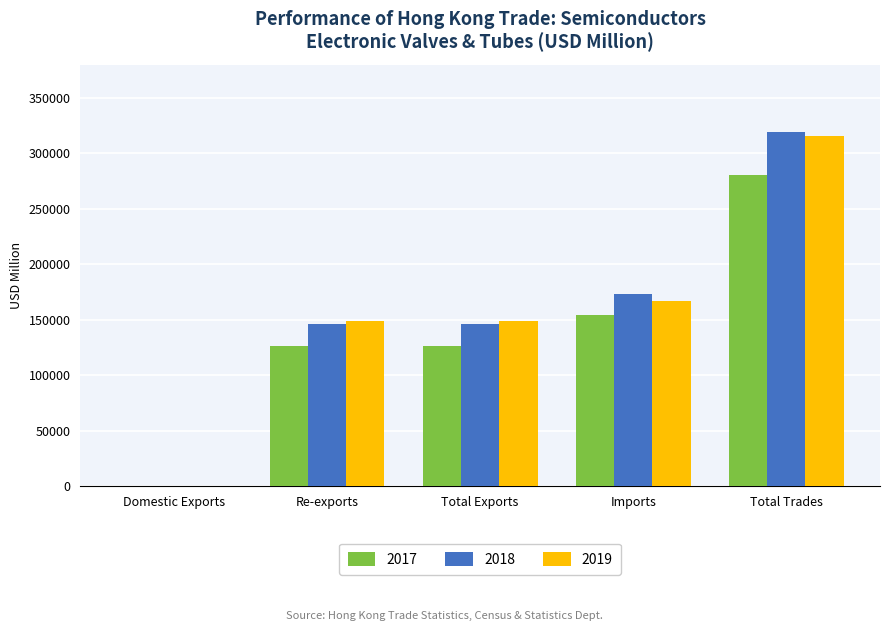

The value of 2017 at Total Exports is 192224.9. True or false?

False